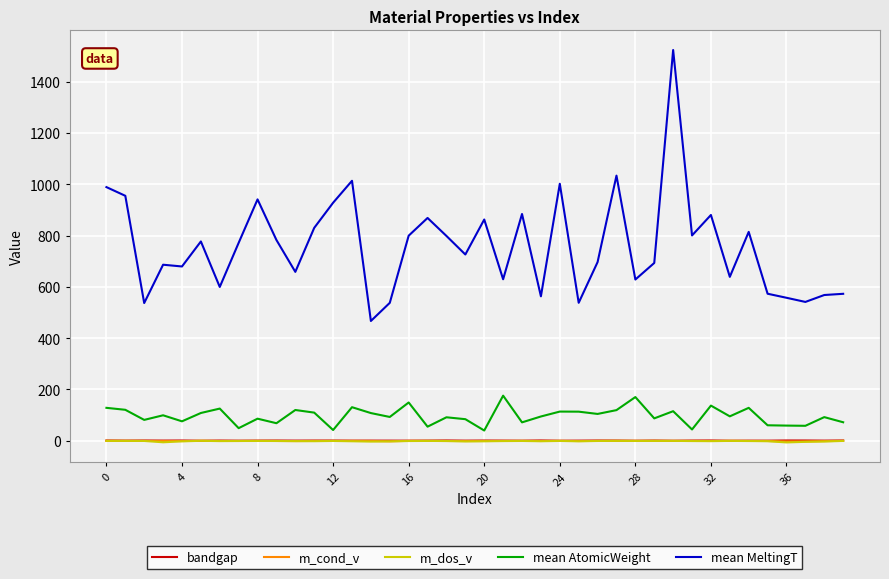

What is the difference between the maximum and minimum values in the bandgap series?

1.1